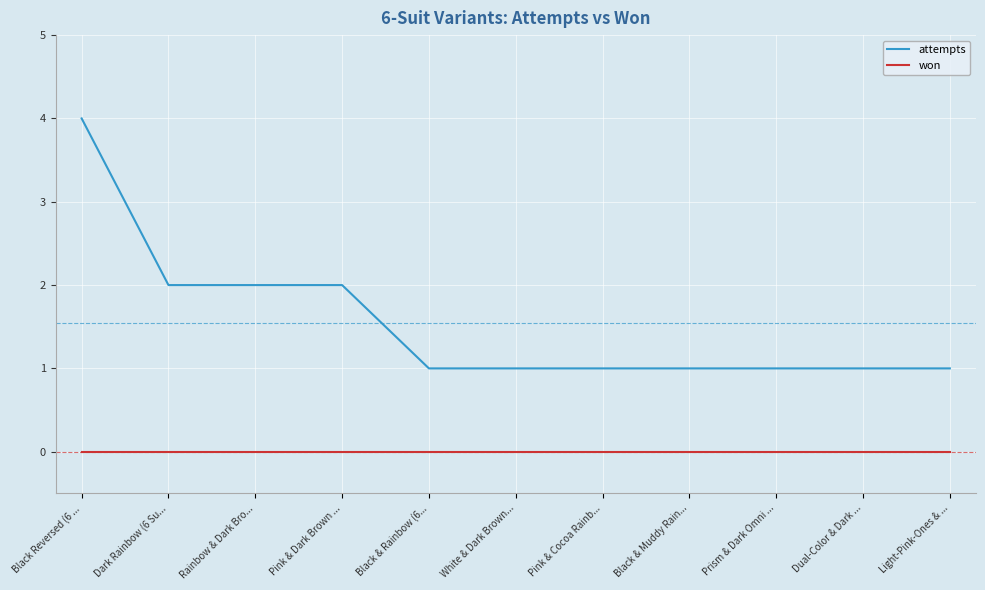

Reading right to left, what are all the values shown in this chart?

attempts: 1	1	1	1	1	1	1	2	2	2	4
won: 0	0	0	0	0	0	0	0	0	0	0